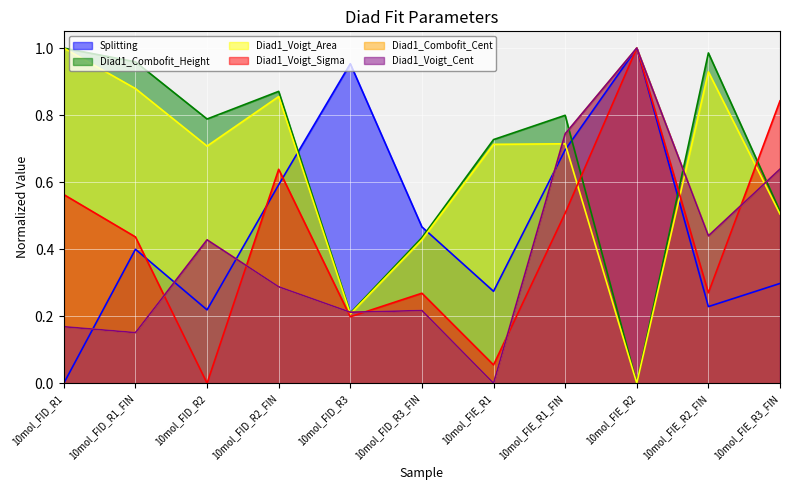

At which label does Splitting reach its peak?

10mol_FIE_R2